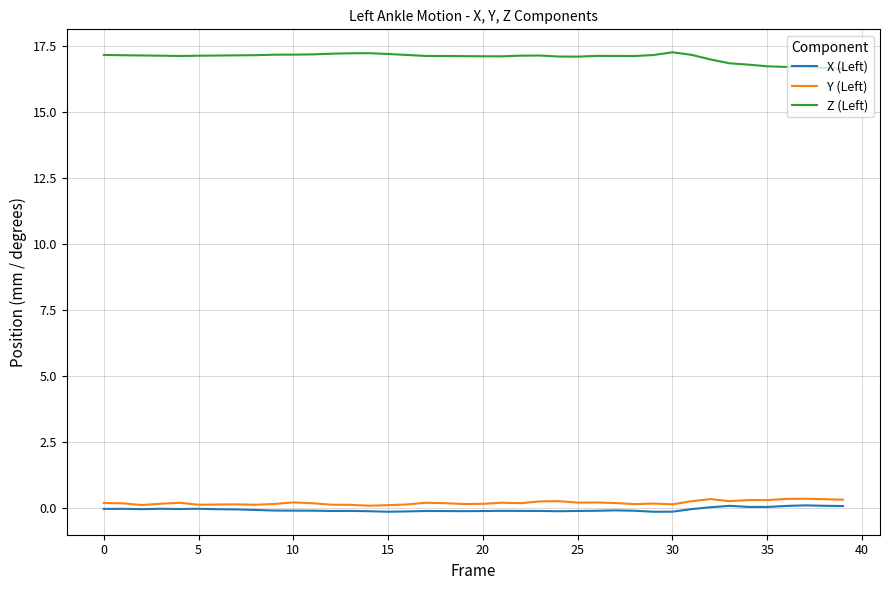

What are all the series names shown in the legend?

X (Left), Y (Left), Z (Left)